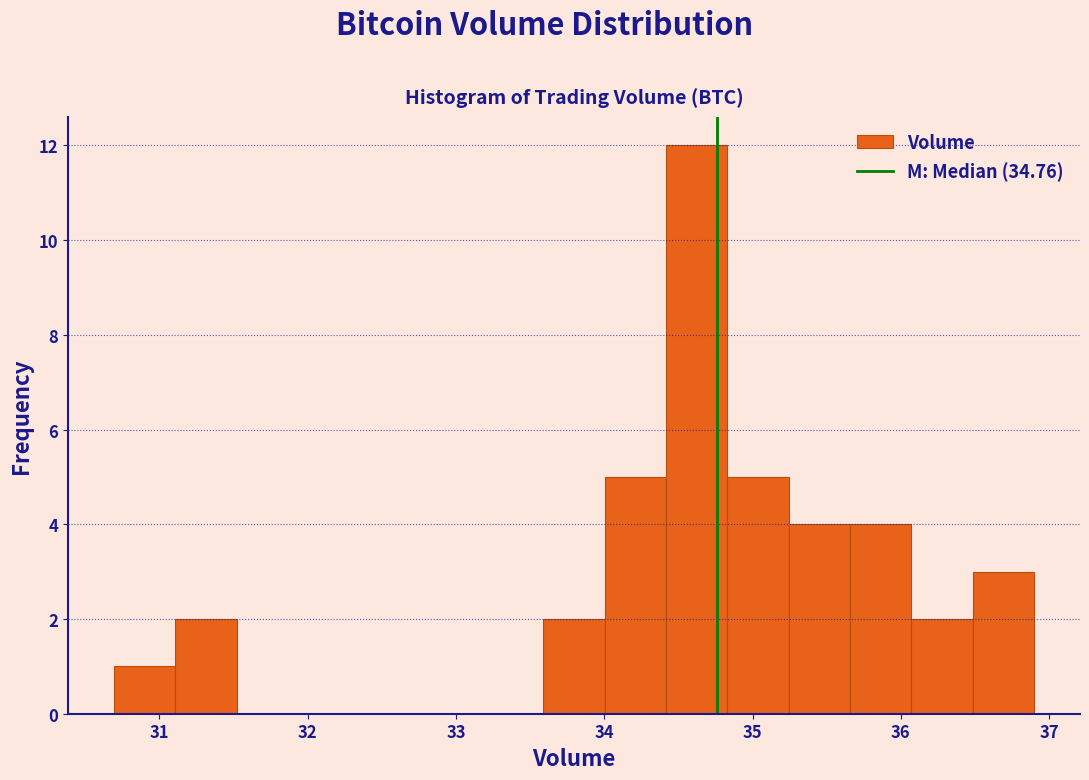

Which range on the x-axis has the tallest bar?

34.4 to 34.8